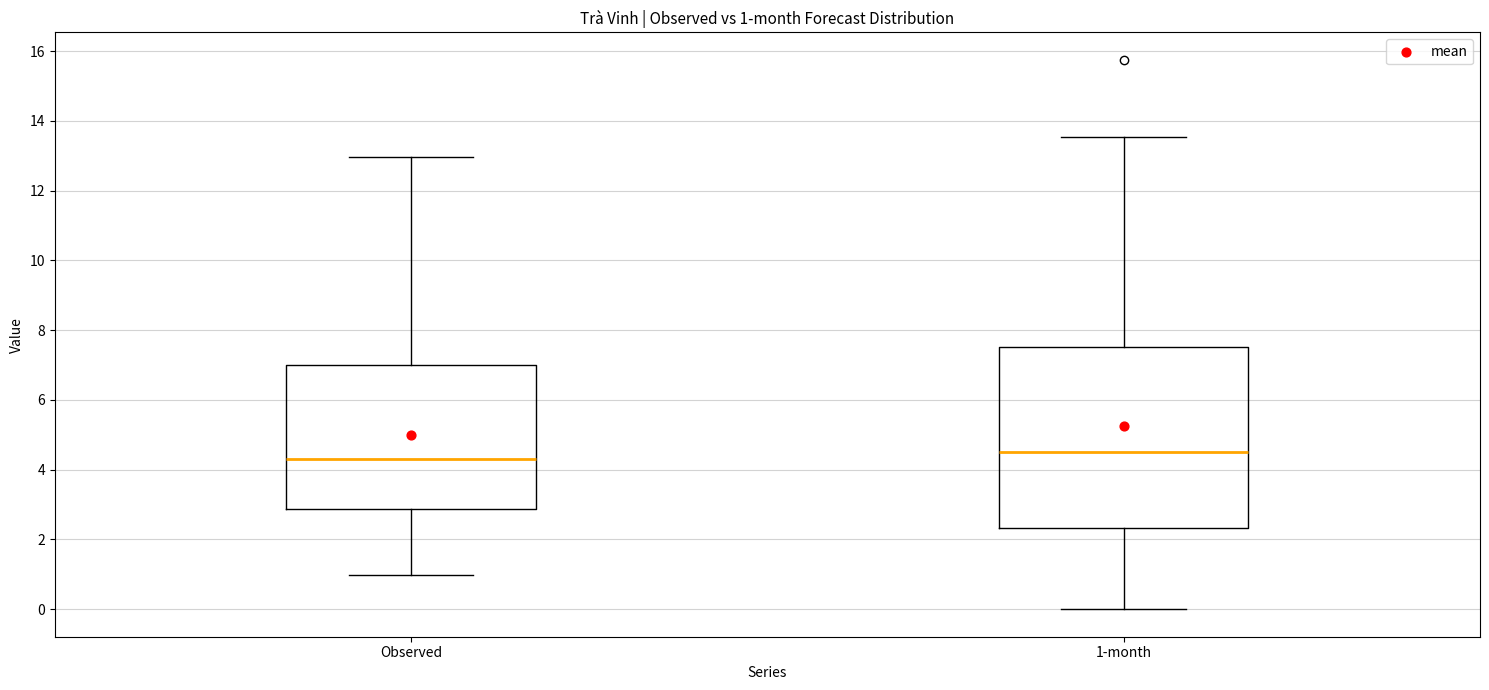

Which box has the lowest median line?

Observed